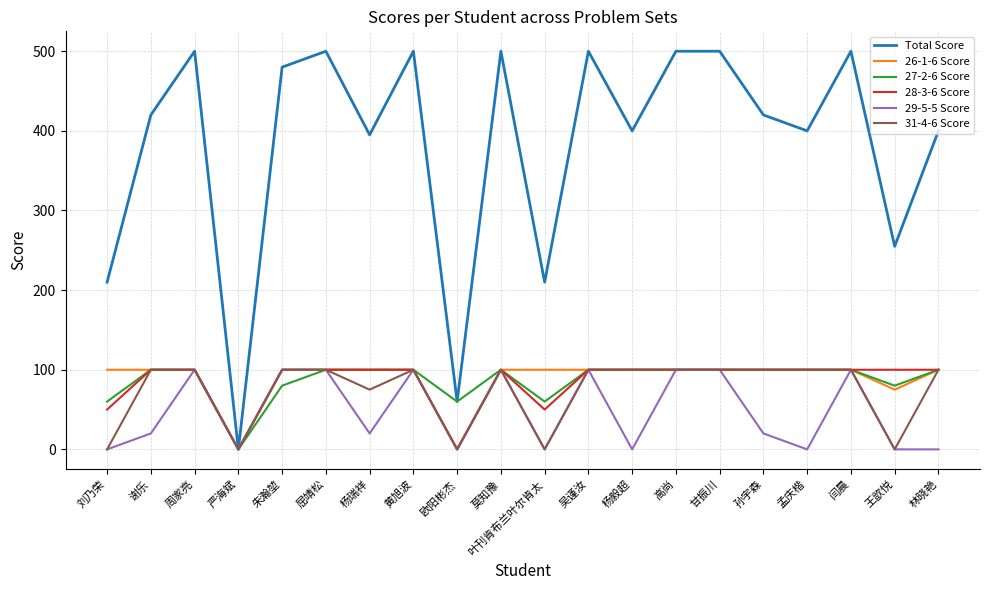

What is the sum of the 27-2-6 Score values at 高尚 and 黄旭波?

200